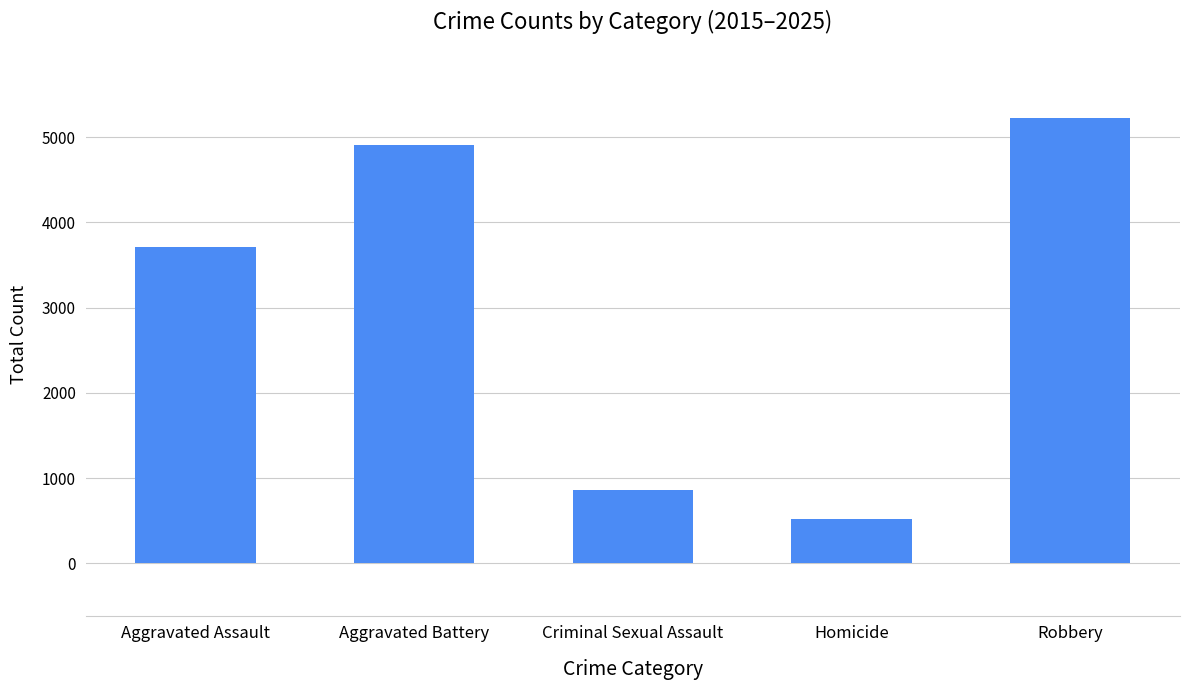

Reading left to right, transcribe all the data shown in this chart.

3715	4907	860	516	5222